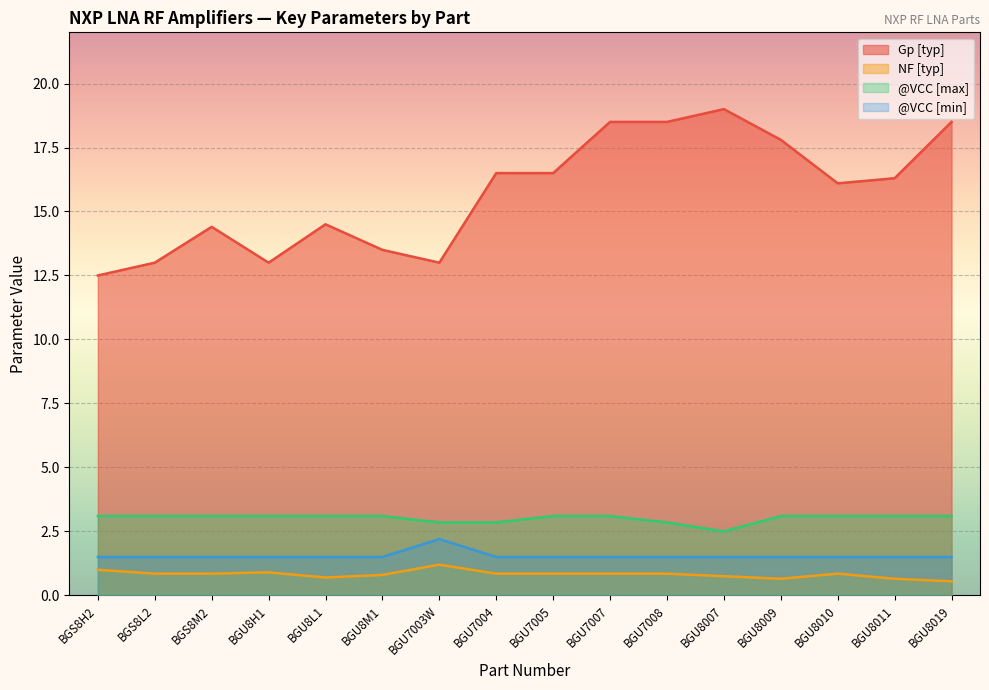

Reading left to right, transcribe all the data shown in this chart.

Gp [typ]: 12.5	13.0	14.4	13.0	14.5	13.5	13.0	16.5	16.5	18.5	18.5	19.0	17.8	16.1	16.3	18.5
NF [typ]: 1.0	0.8	0.8	0.9	0.7	0.8	1.2	0.8	0.8	0.8	0.8	0.8	0.7	0.8	0.7	0.6
@VCC [max]: 3.1	3.1	3.1	3.1	3.1	3.1	2.9	2.9	3.1	3.1	2.9	2.5	3.1	3.1	3.1	3.1
@VCC [min]: 1.5	1.5	1.5	1.5	1.5	1.5	2.2	1.5	1.5	1.5	1.5	1.5	1.5	1.5	1.5	1.5